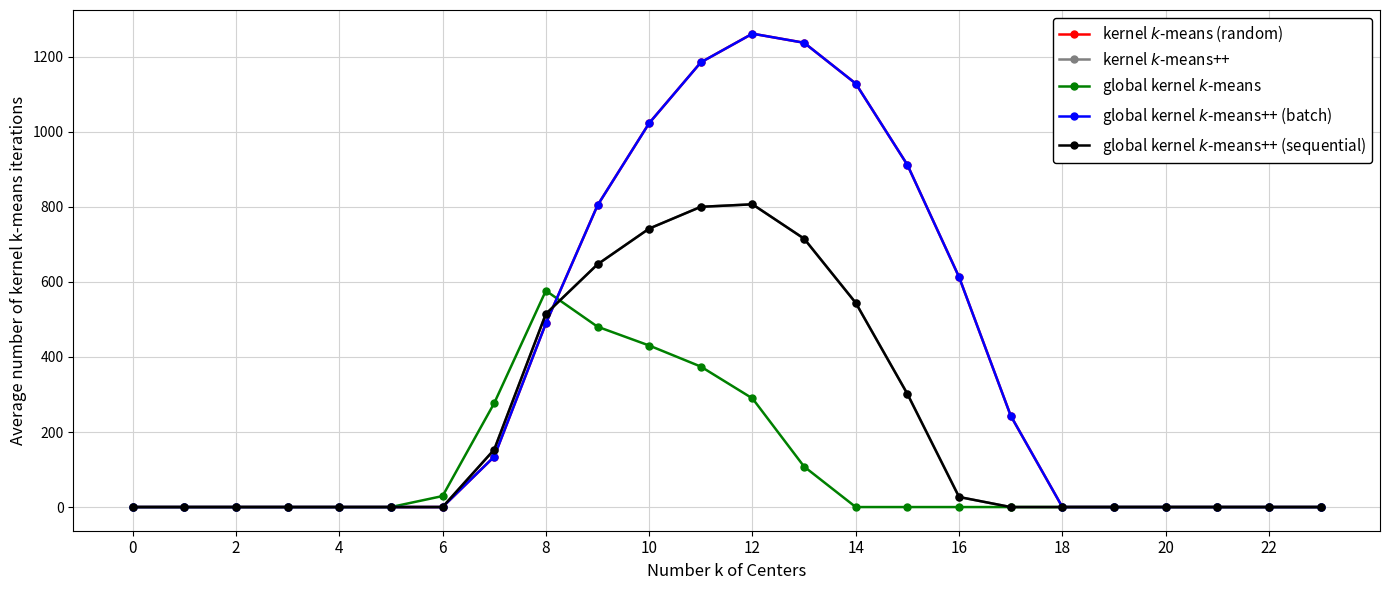

True or false: global kernel $k$-means and kernel $k$-means (random) cross at least once.

True